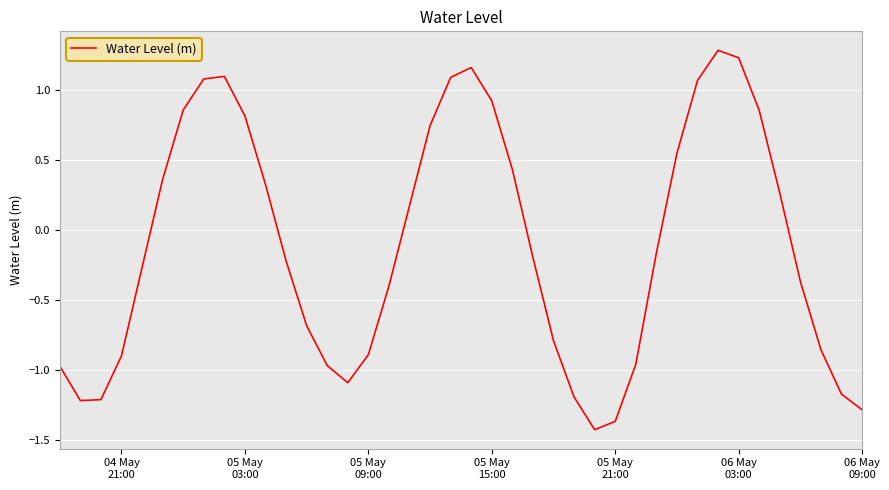

What is the difference between the maximum and minimum values?

2.7